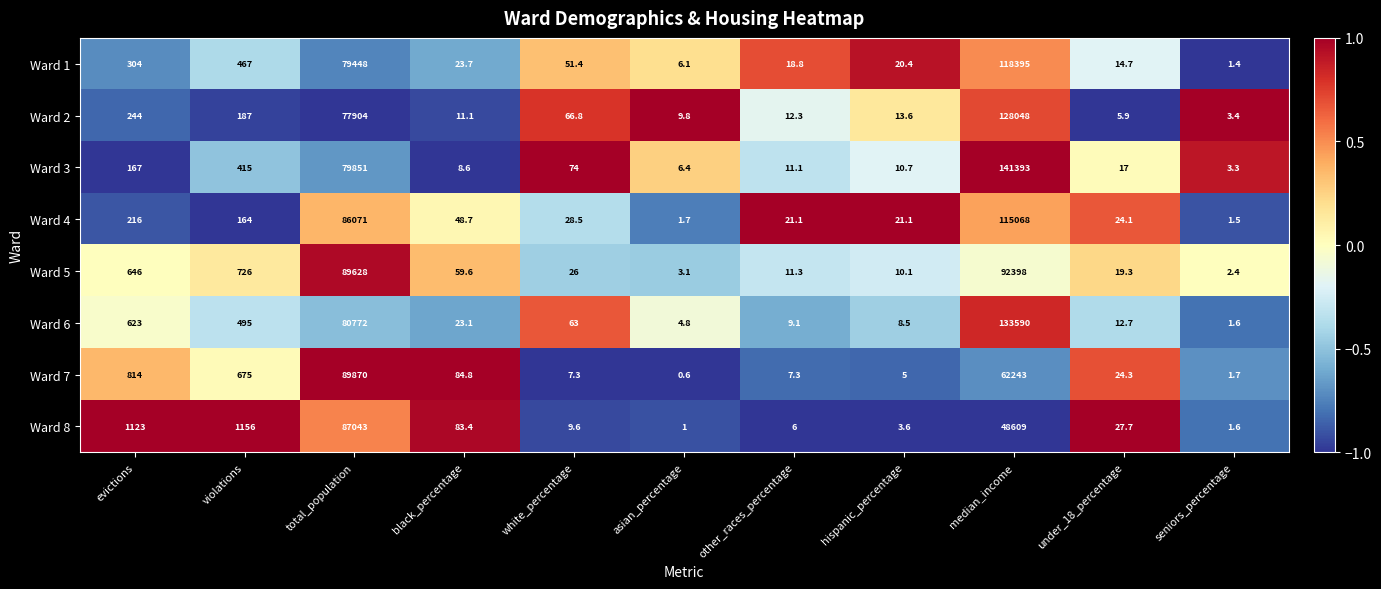

How many categories are shown in the chart?

11